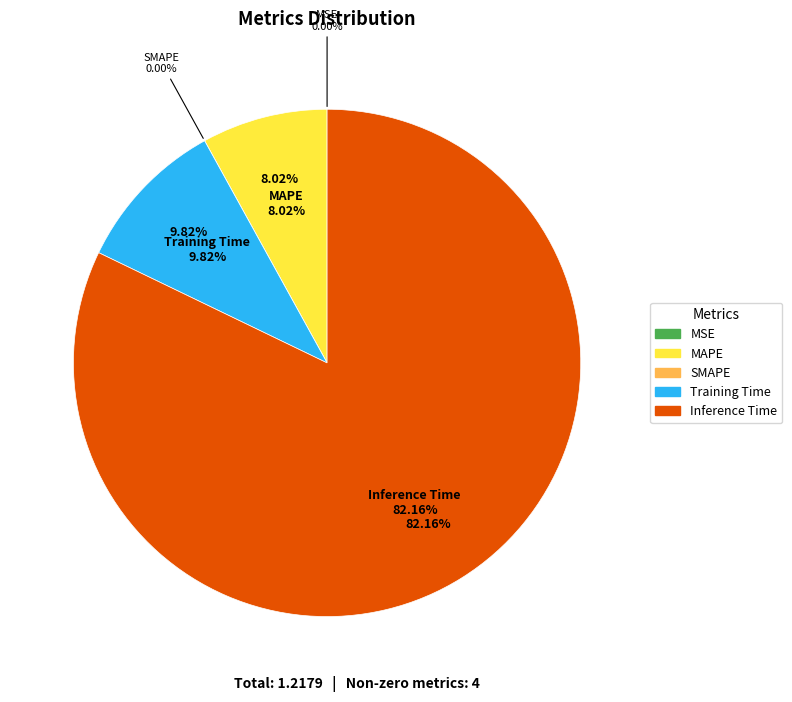

True or false: MSE accounts for 0% of the total.

True